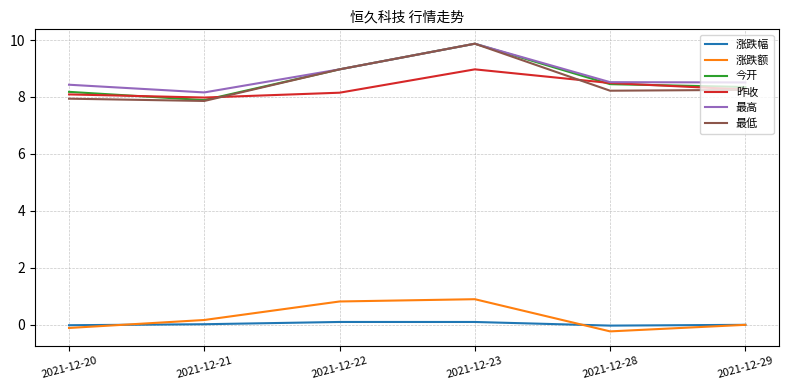

True or false: 涨跌幅 has a value of -0.0 at 2021-12-28.

True